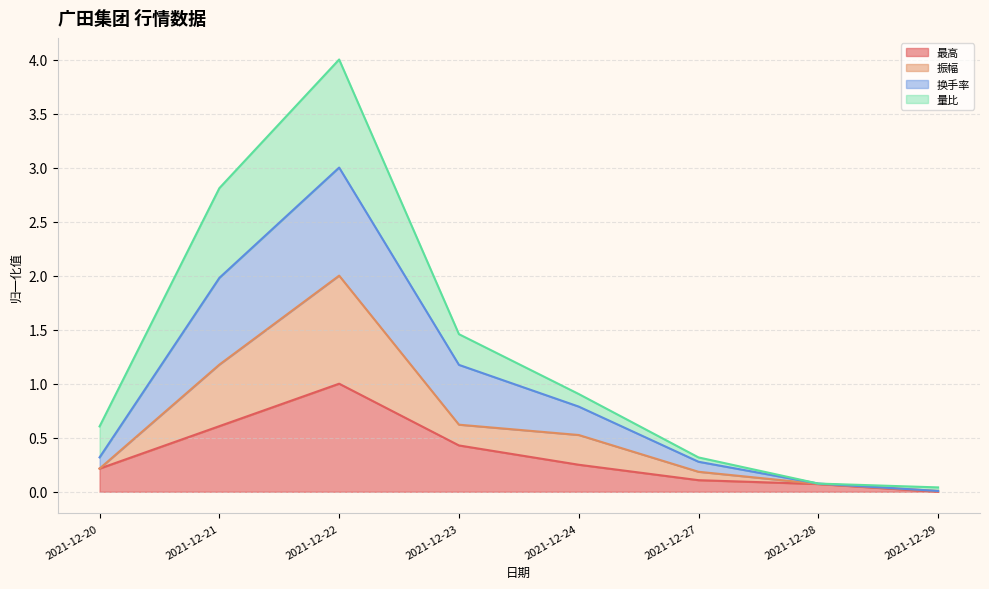

Which series changed the most between 2021-12-23 and 2021-12-27?

换手率